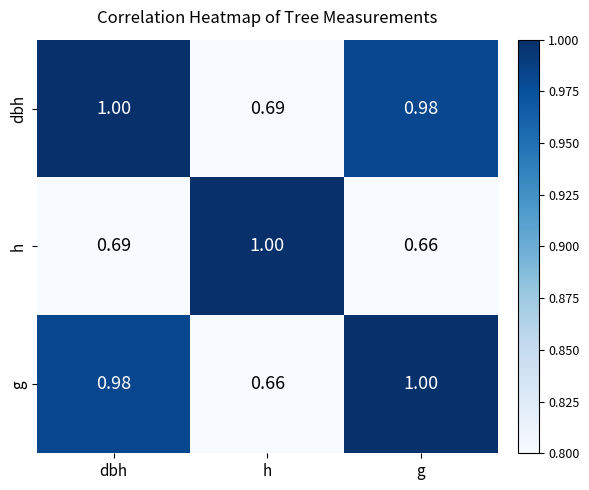

Is the value of h at g greater than the value of dbh at g?

No